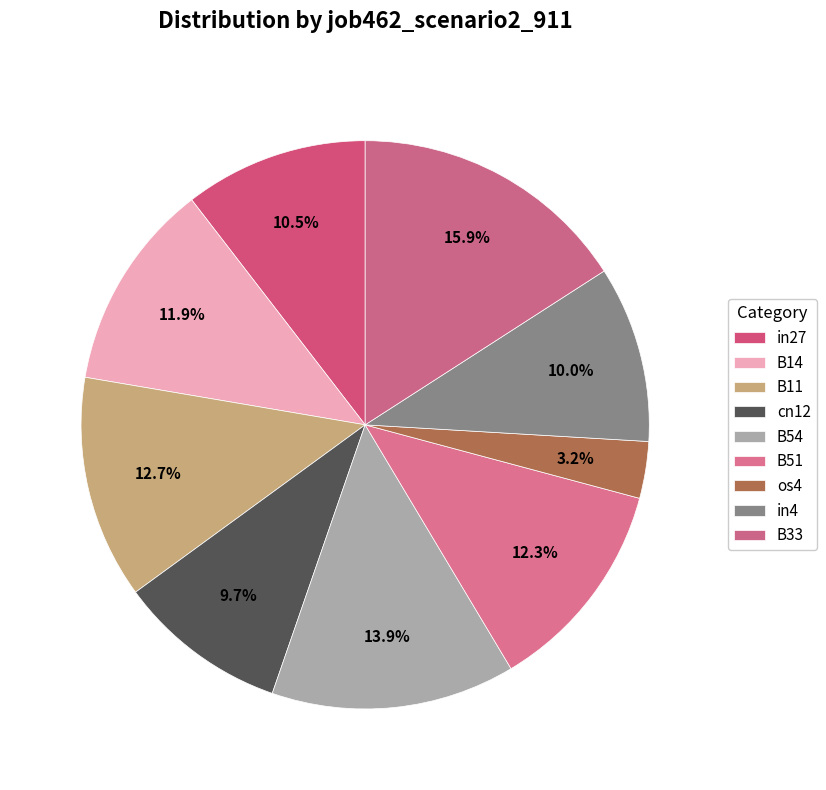

The B51 slice represents 12% of the pie. True or false?

True